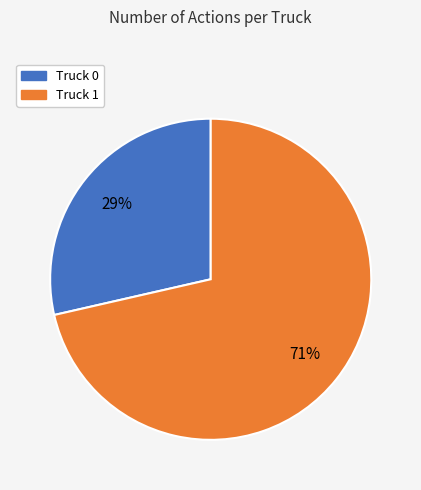

Is it true that Truck 0 is 35% of the pie?

False